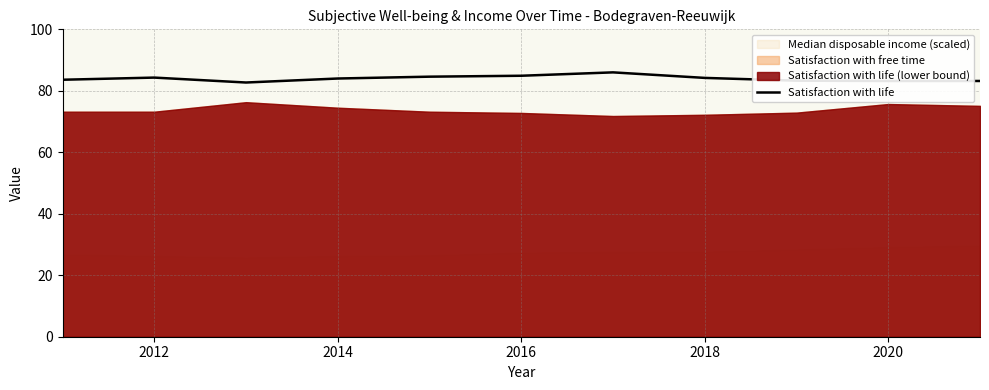

Where is the first local maximum?

2012